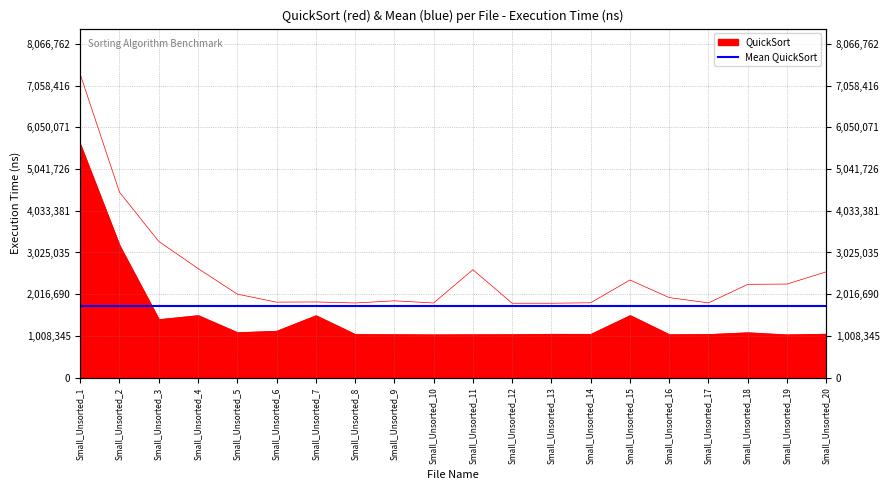

How many categories are shown in the chart?

20